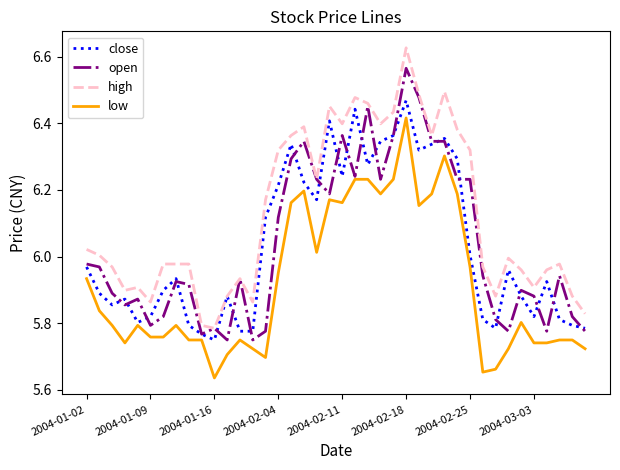

Which series has the largest range (max minus min)?

high